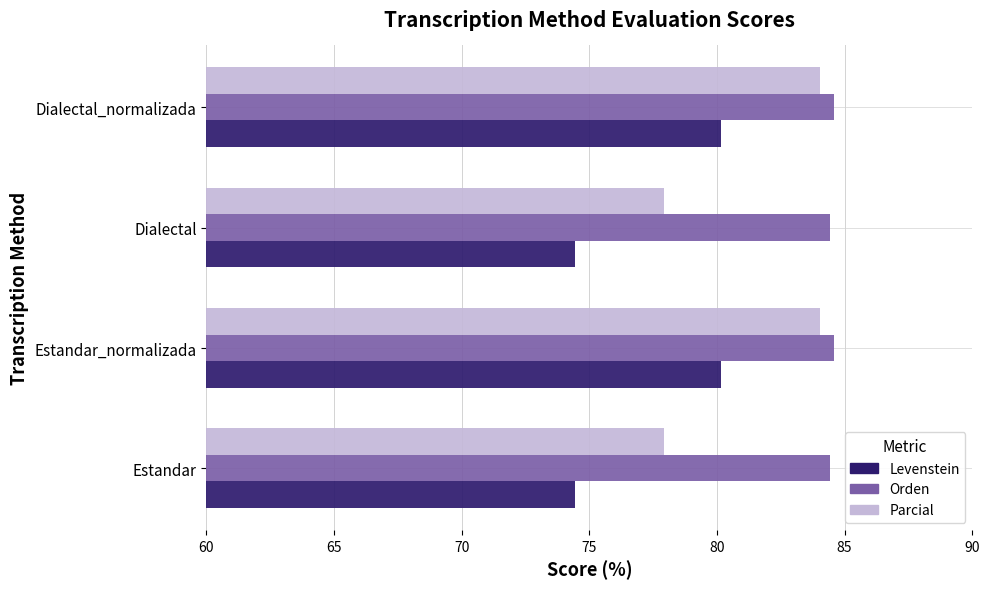

Rank the series by their average value, from highest to lowest.

Orden, Parcial, Levenstein